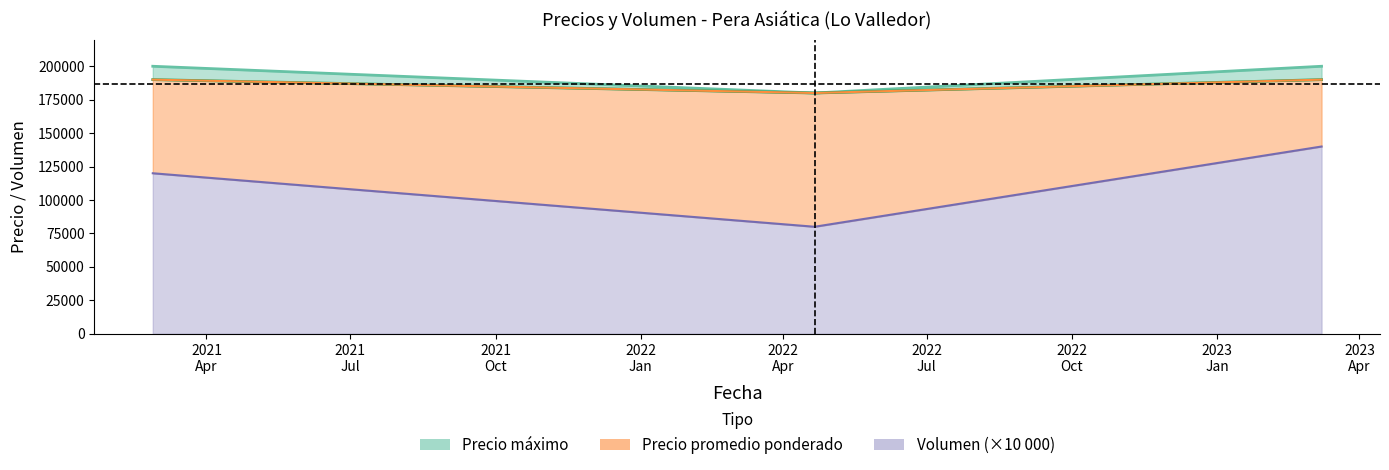

The value of Volumen at 2023-03-08 is 90727. True or false?

False